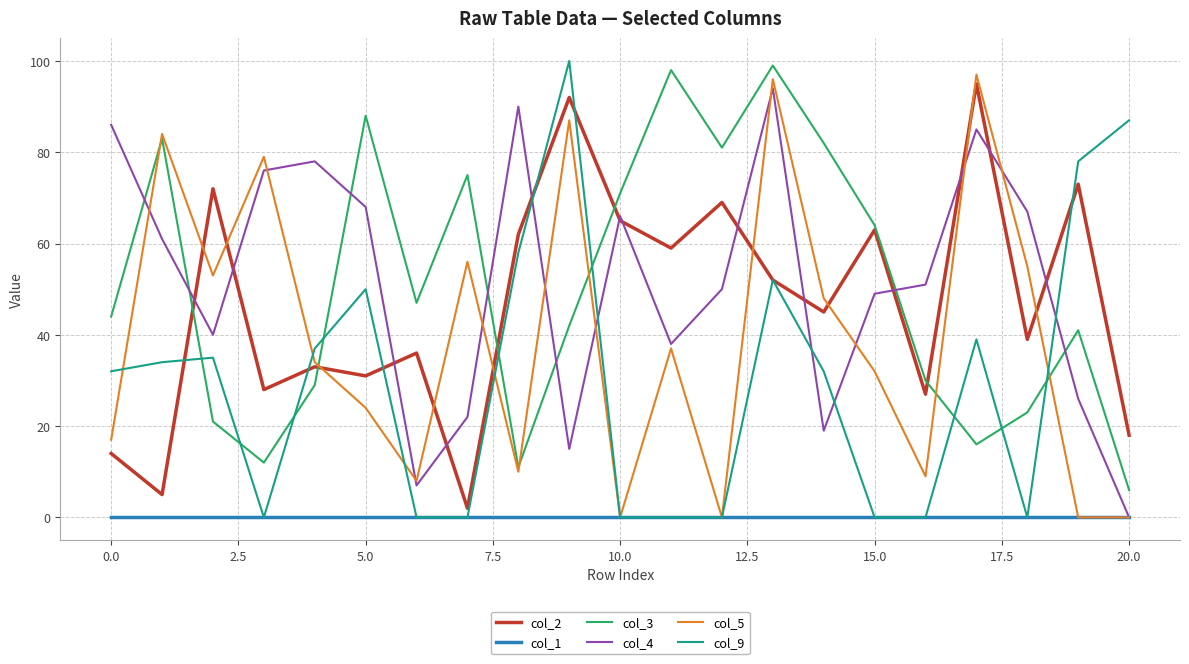

How many positive values does the col_4 series have?

20